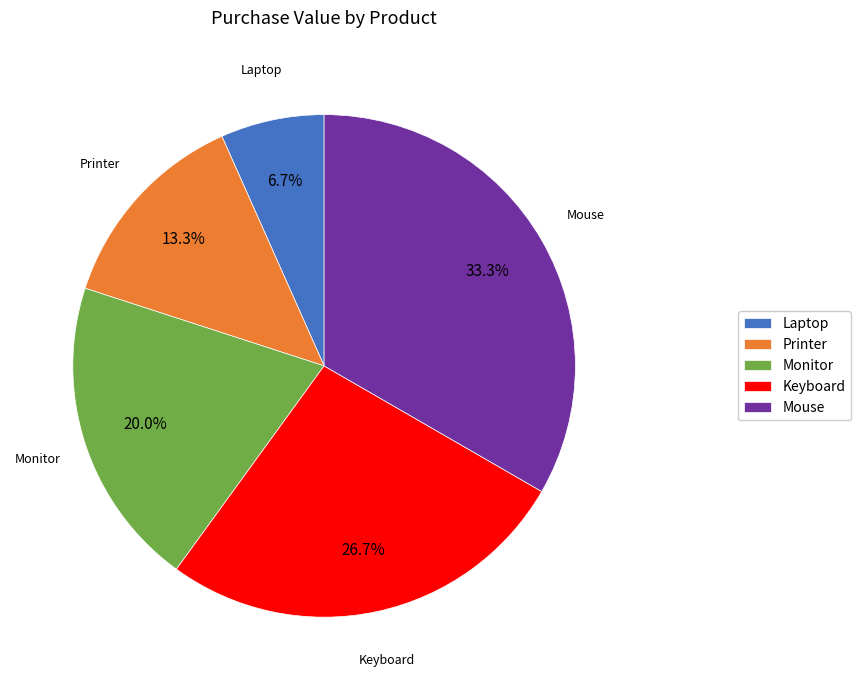

To the nearest percent, what percentage of the pie is Printer?

13%